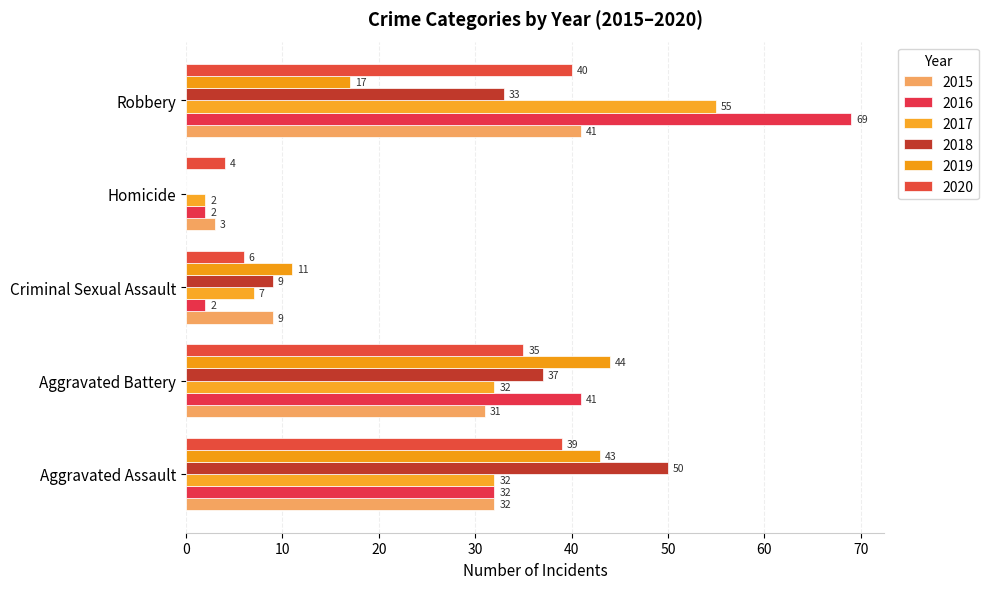

Which category has the highest value in the 2020 series?

Robbery